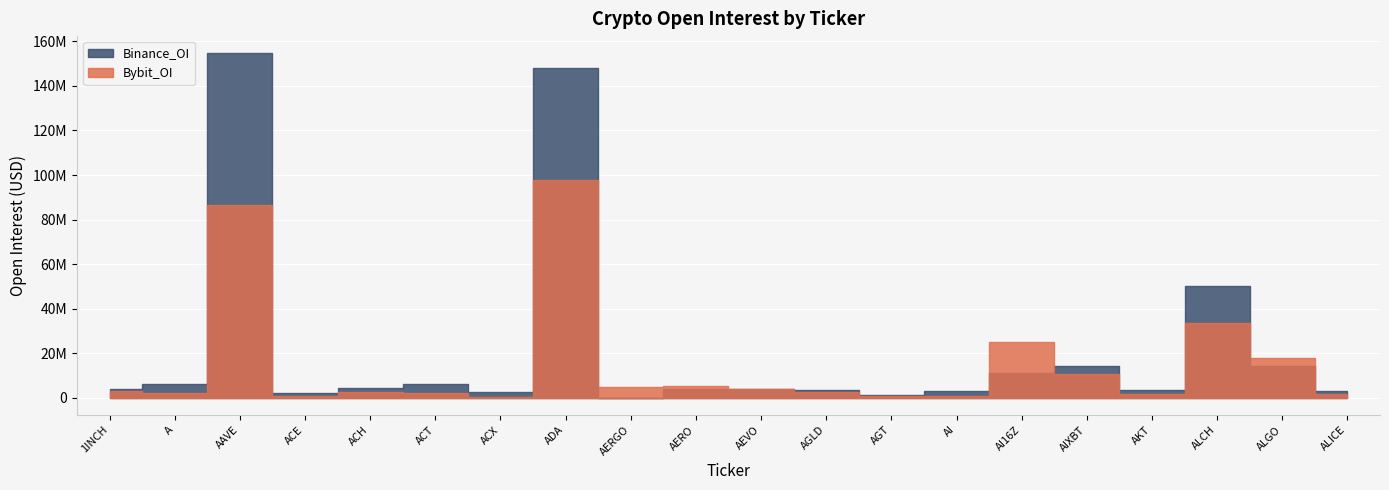

Reading right to left, transcribe all the data shown in this chart.

Bybit_OI: ALICE=1692221	ALGO=17914687	ALCH=33695202	AKT=1810936	AIXBT=10488361	AI16Z=25075811	AI=985091	AGT=612793	AGLD=2817096	AEVO=3977067	AERO=5467691	AERGO=4995428	ADA=97814205	ACX=385776	ACT=1958327	ACH=2490135	ACE=812232	AAVE=86333945	A=2267176	1INCH=3193695
Binance_OI: ALICE=3060867	ALGO=14473551	ALCH=49993172	AKT=3518933	AIXBT=14292171	AI16Z=11028524	AI=2829604	AGT=1425748	AGLD=3569597	AEVO=4067469	AERO=3967394	AERGO=0	ADA=148111629	ACX=2776982	ACT=6023525	ACH=4498447	ACE=2256509	AAVE=154633003	A=6137439	1INCH=3939054